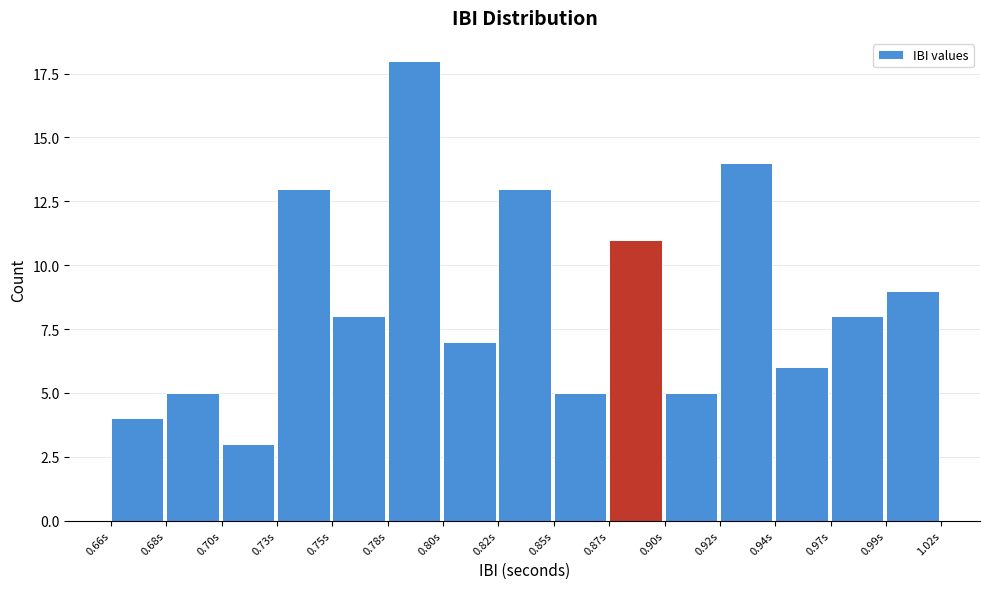

Reading left to right, list all the values displayed in this chart.

0.66s=4	0.68s=5	0.70s=3	0.73s=13	0.75s=8	0.78s=18	0.80s=7	0.82s=13	0.85s=5	0.87s=11	0.90s=5	0.92s=14	0.94s=6	0.97s=8	0.99s=9